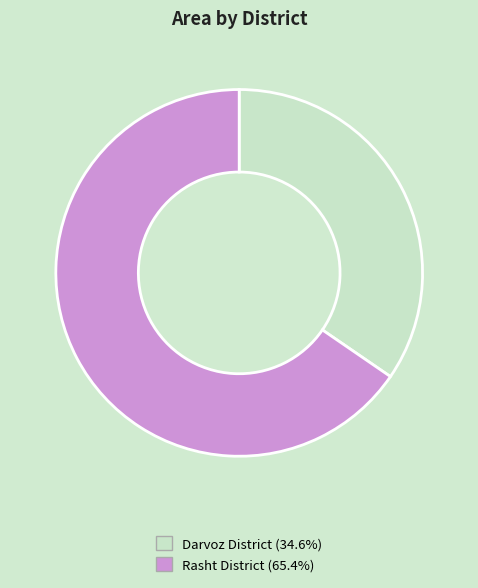

Which category accounts for the majority?

Rasht District